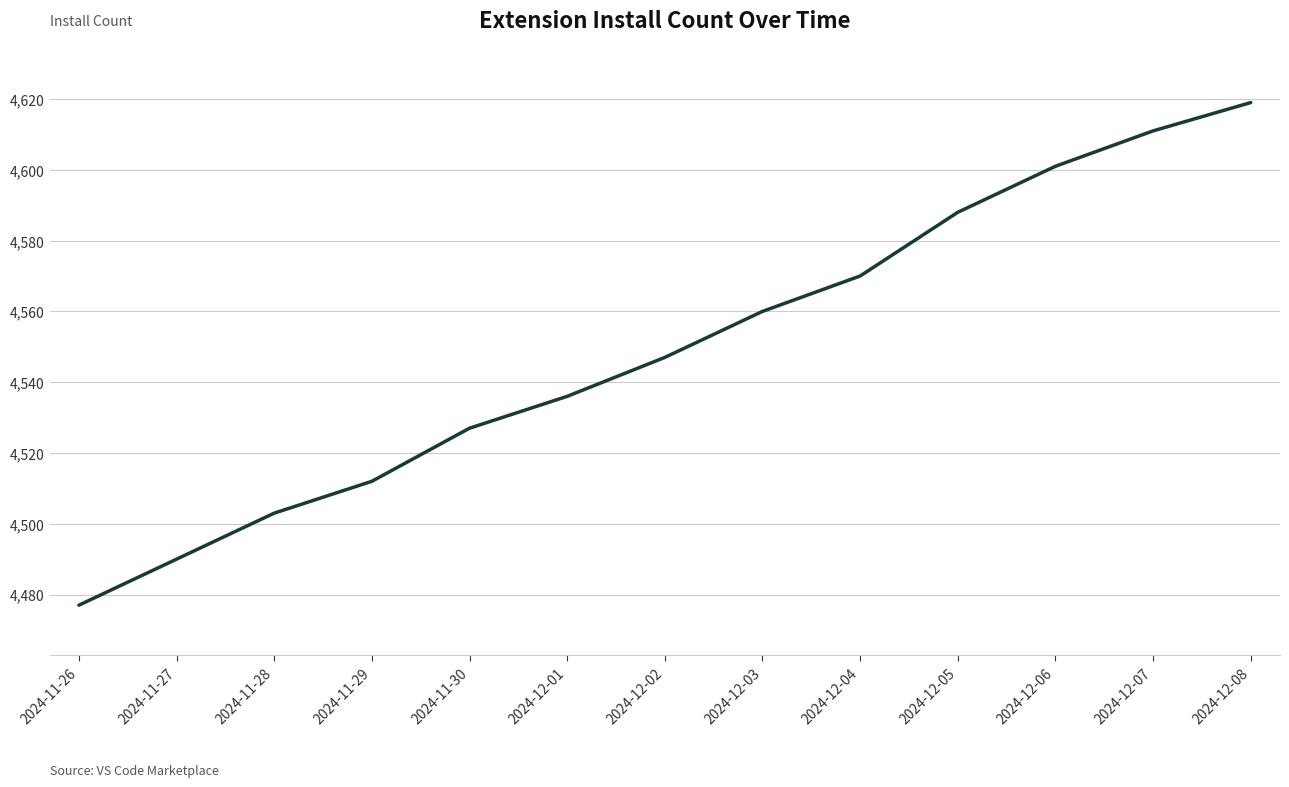

What position from the right is 2024-12-03?

6